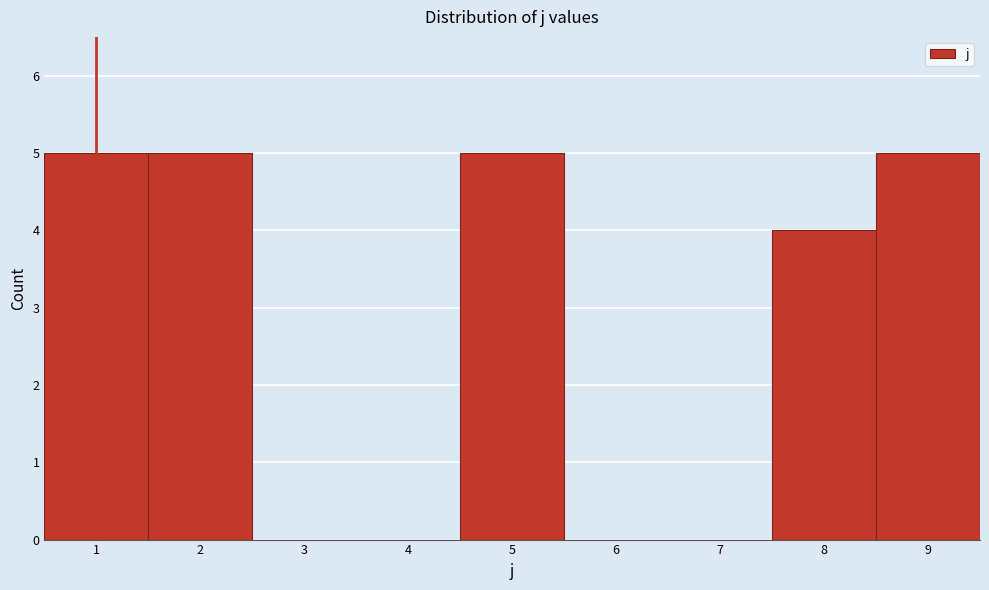

How tall is the bar that spans 8.5 to 9.5 on the x-axis? The values are not printed on the chart, so give them approximately, as read against the axis.

5